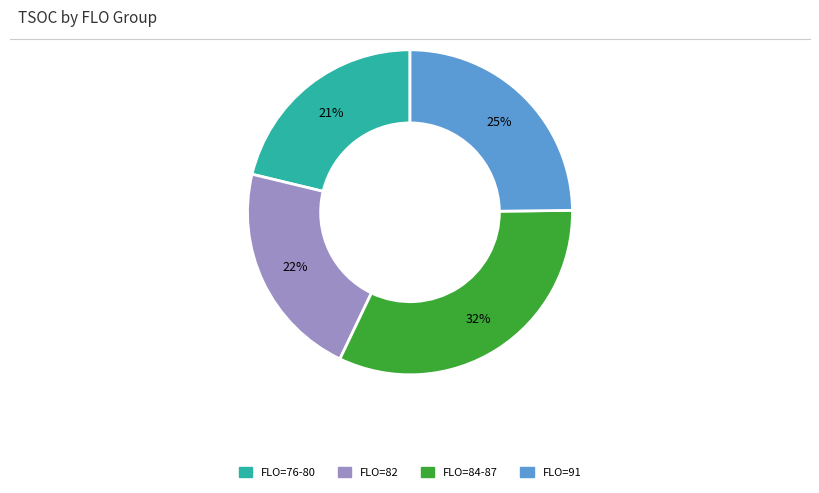

How many segments does this pie chart have?

4